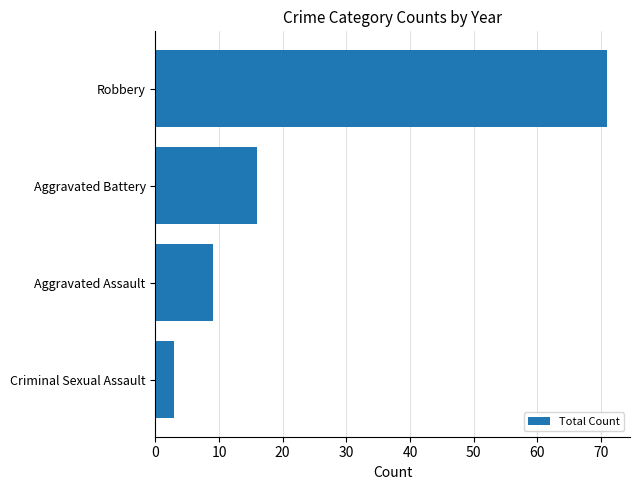

What is the smallest value displayed?

3